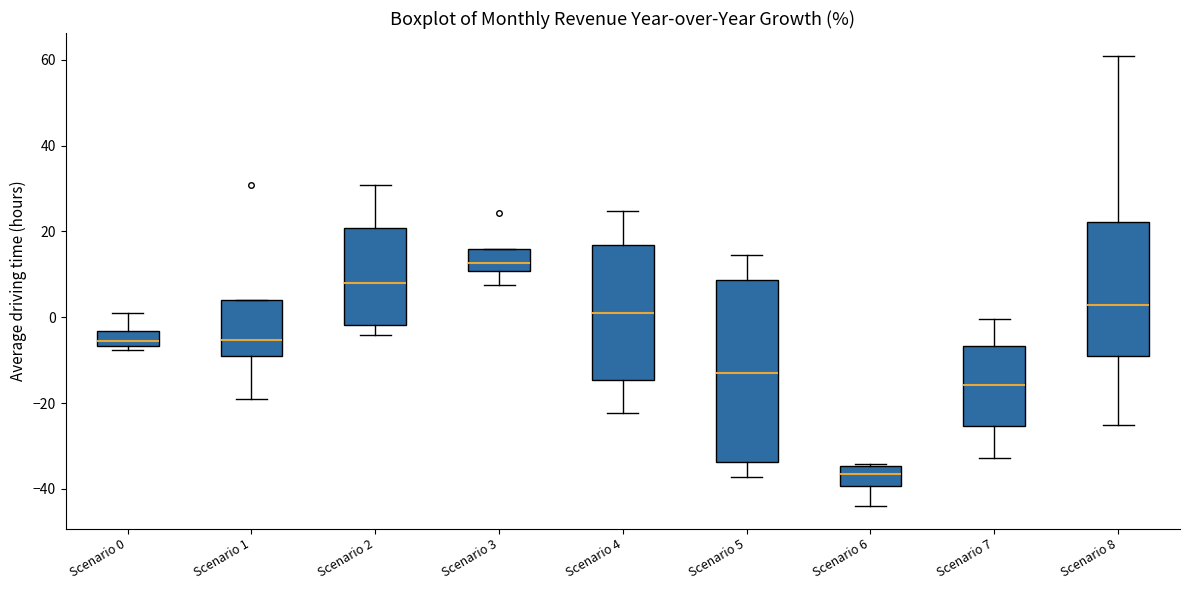

Reading left to right, transcribe this box plot: for each box, give where its median line is, the range the box spans, and where its two whiskers end, as read against the y-axis. The values are not printed on the chart, so give them approximately, as read against the axis.

Scenario 0: median -6 (just above the box's lower edge), box -6 to -4, whiskers -8 to 0
Scenario 1: median -6, box -10 to 4, whiskers -18 to 4
Scenario 2: median 8, box -2 to 20, whiskers -4 to 30
Scenario 3: median 12, box 10 to 16, whiskers 8 to 16
Scenario 4: median 2, box -14 to 16, whiskers -22 to 24
Scenario 5: median -12, box -34 to 8, whiskers -38 to 14
Scenario 6: median -36, box -40 to -34, whiskers -44 to -34 (just above the box's upper edge)
Scenario 7: median -16, box -26 to -6, whiskers -32 to 0
Scenario 8: median 2, box -8 to 22, whiskers -26 to 62